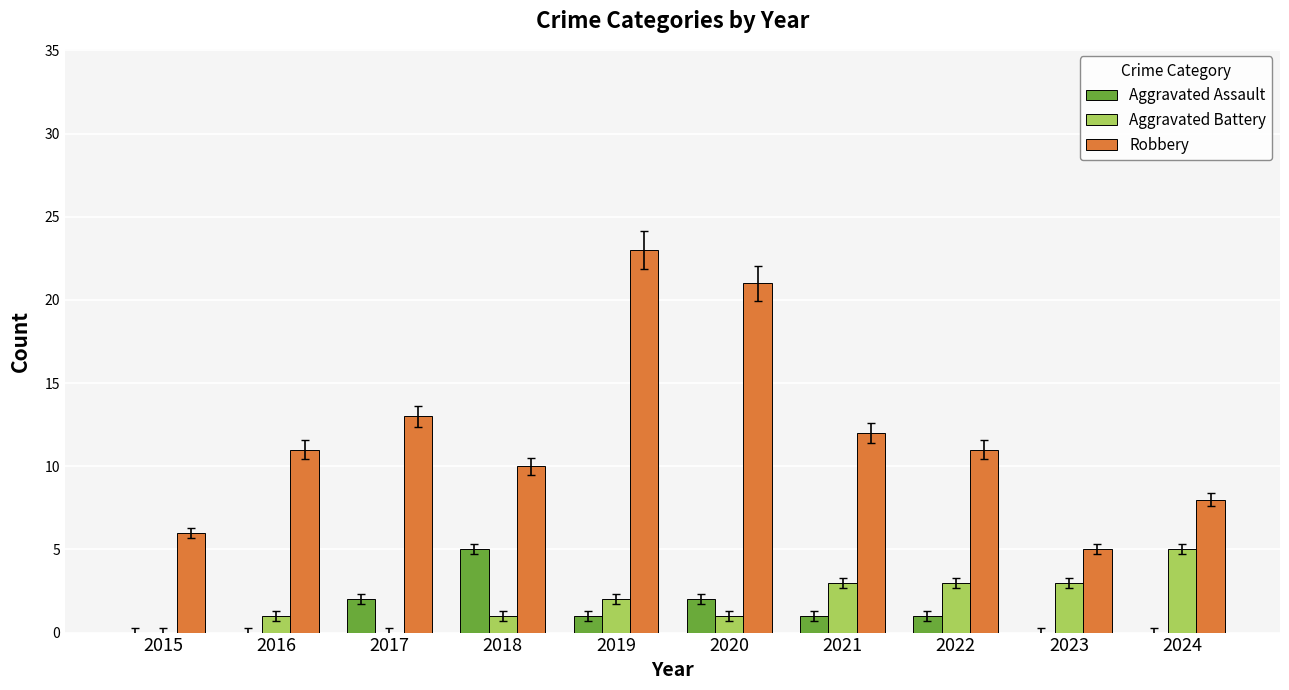

Reading right to left, extract all data points from this chart.

Aggravated Assault: 2024=0	2023=0	2022=1	2021=1	2020=2	2019=1	2018=5	2017=2	2016=0	2015=0
Aggravated Battery: 2024=5	2023=3	2022=3	2021=3	2020=1	2019=2	2018=1	2017=0	2016=1	2015=0
Robbery: 2024=8	2023=5	2022=11	2021=12	2020=21	2019=23	2018=10	2017=13	2016=11	2015=6